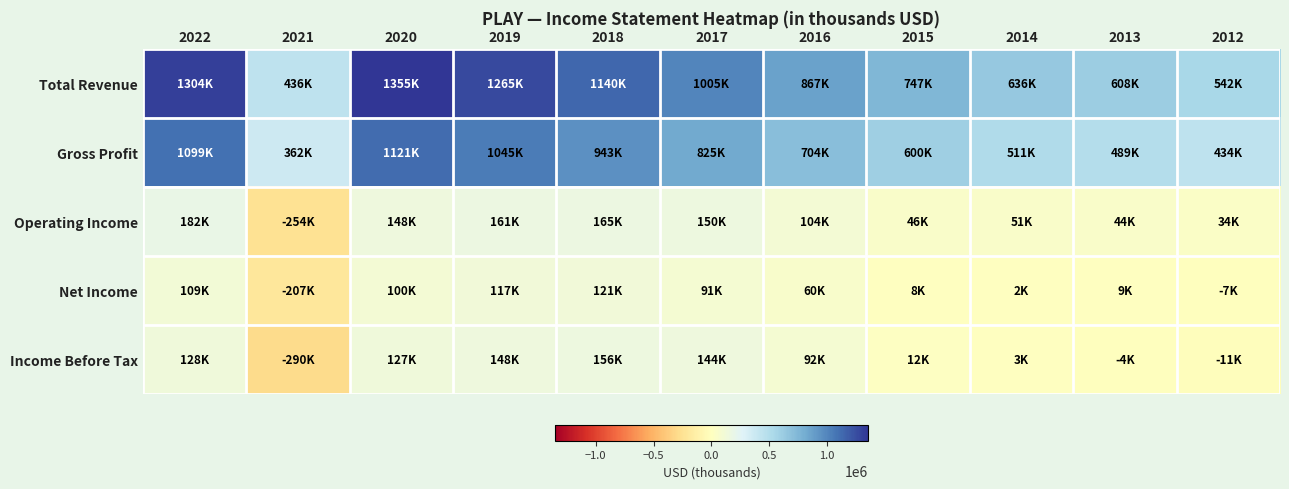

How many data points does each series have?

11